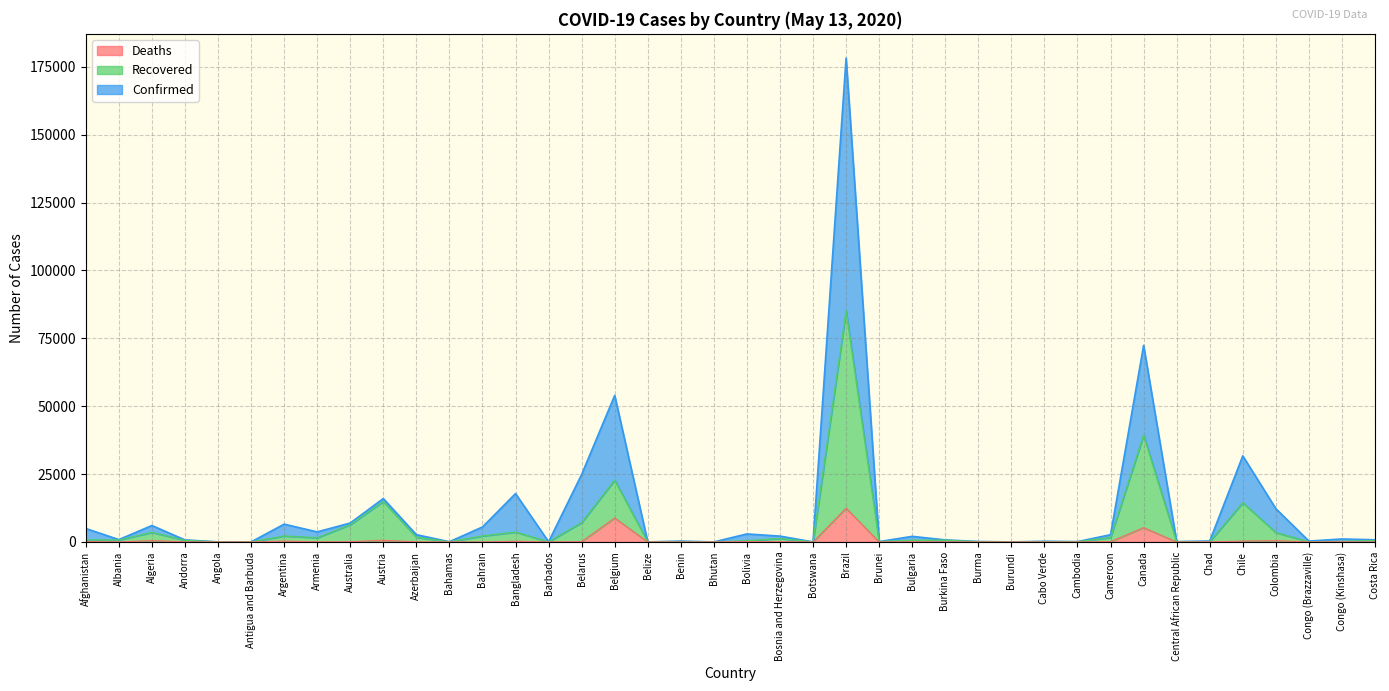

Between Bahamas and Congo (Brazzaville), which is larger?

Congo (Brazzaville)